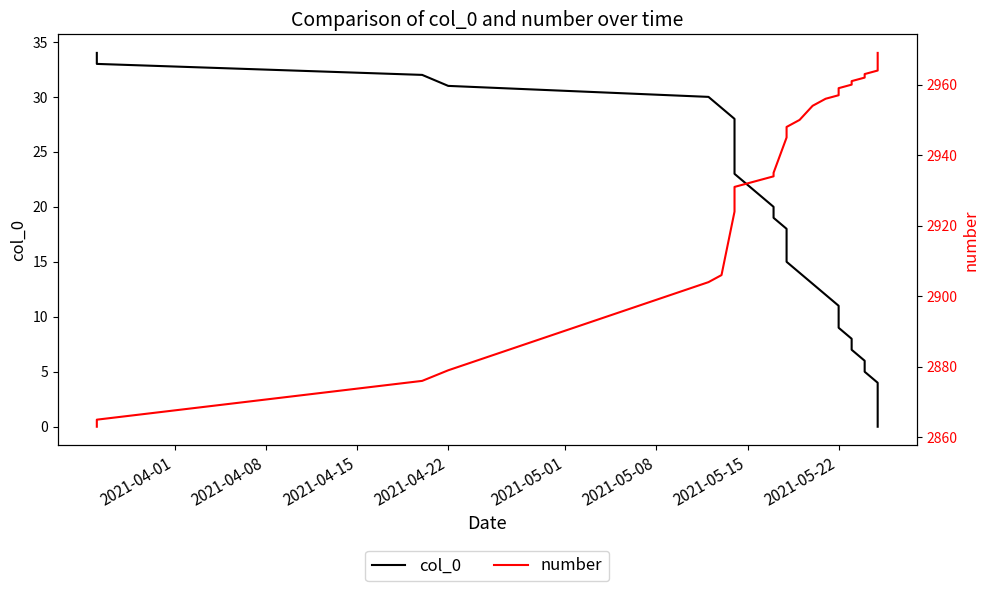

True or false: number and col_0 intersect in this chart.

False